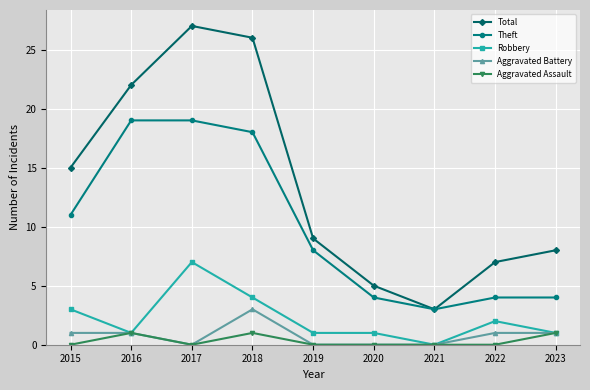

How many categories are shown in the chart?

9